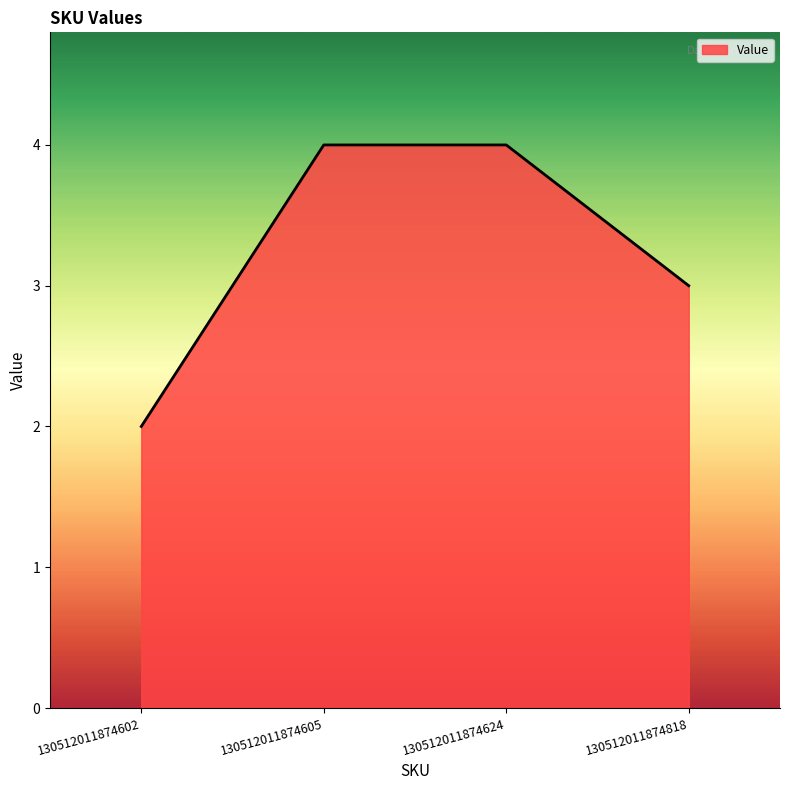

What is the maximum value shown in the chart?

4